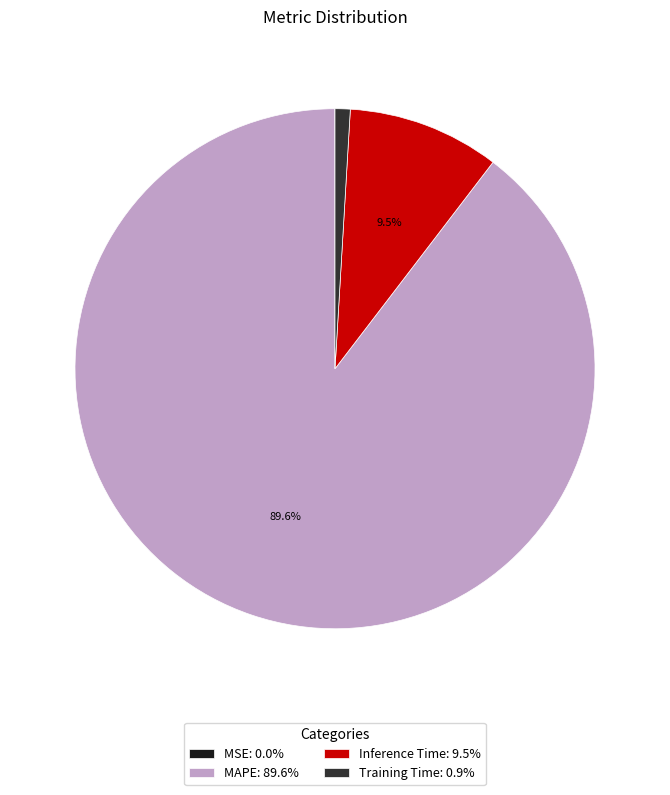

What is the largest slice in the pie chart?

MAPE